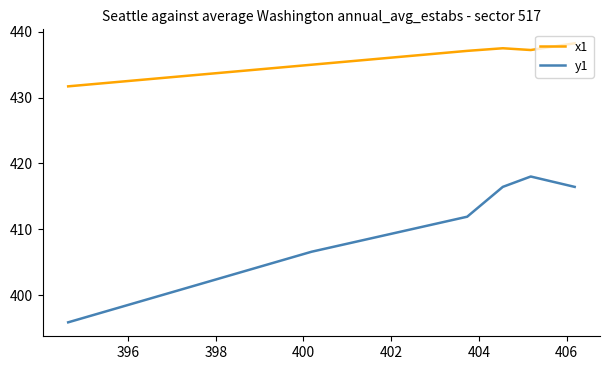

What is the sum of all y1 values?

2465.3